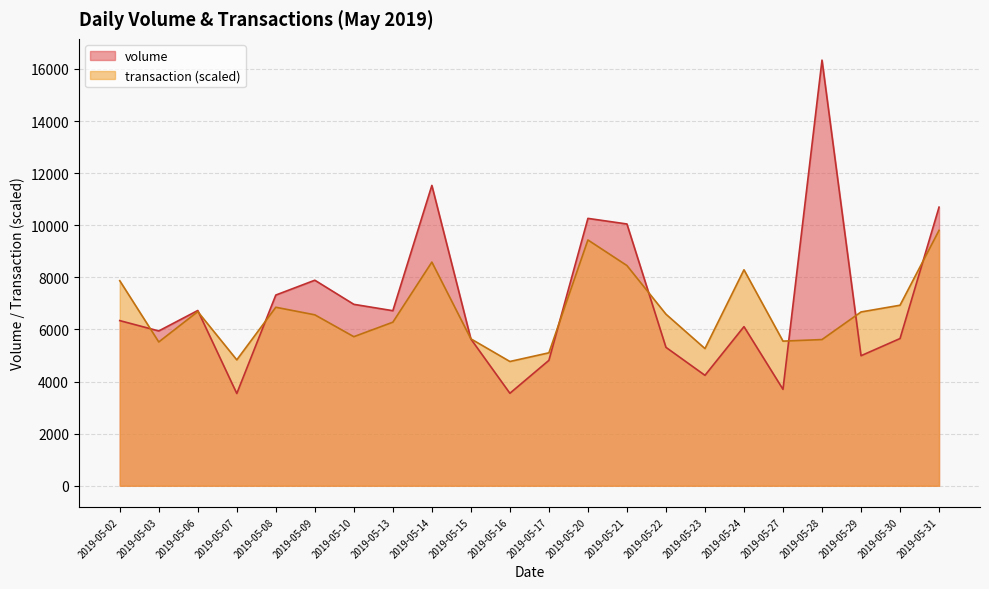

The transaction series shows 15432.9 at 2019-05-14. True or false?

False